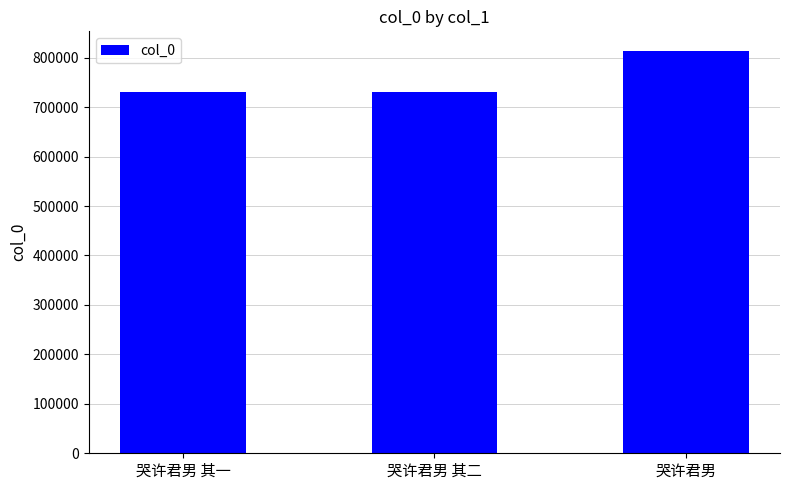

Does the chart contain stacked bars?

No